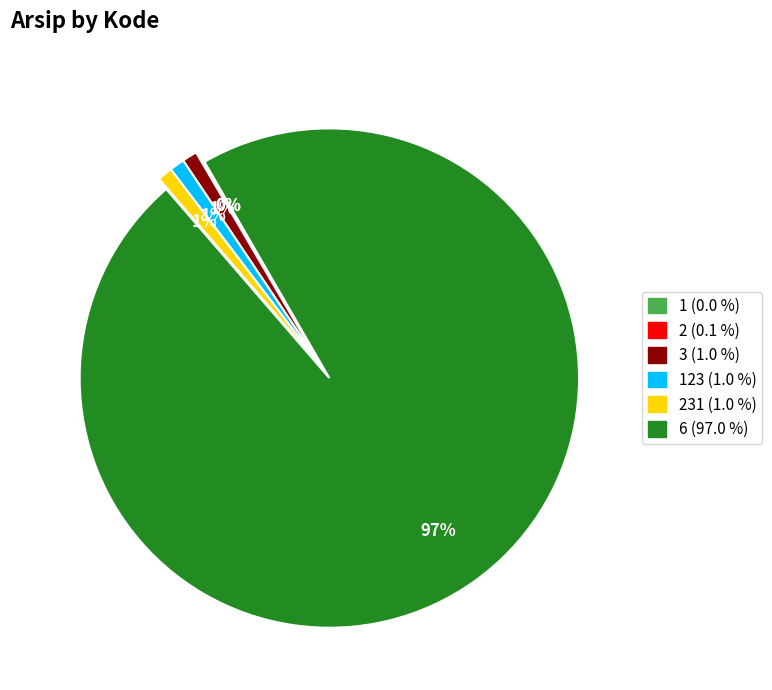

Is there a majority slice in this chart?

Yes